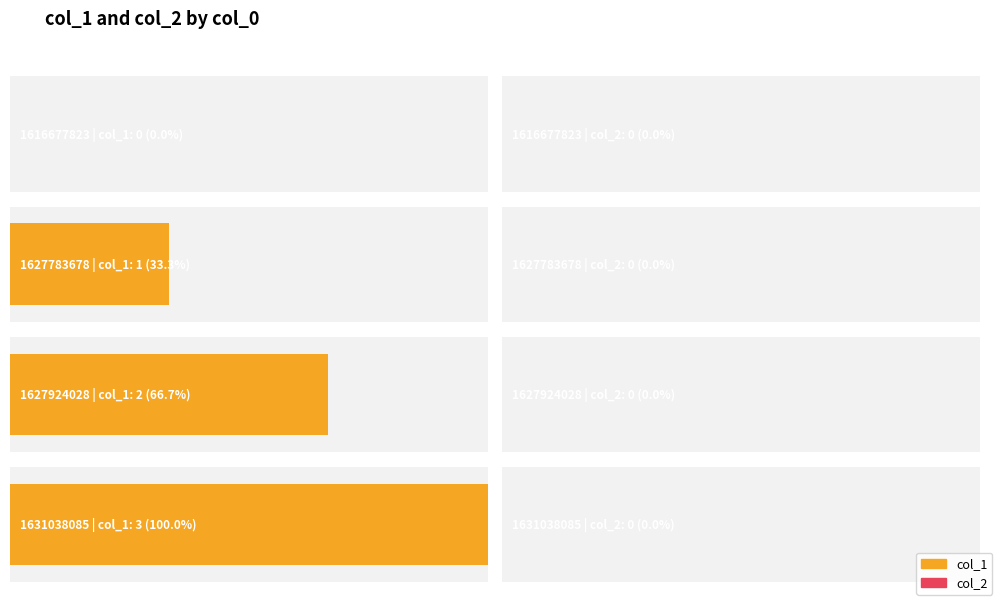

Does the chart contain any negative values?

No